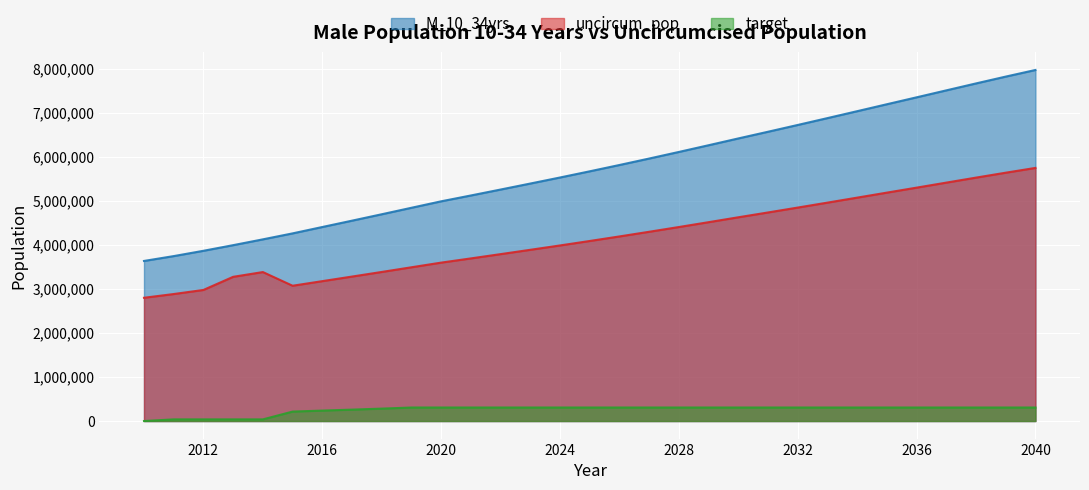

True or false: target has a value of 307057 at 2035.

True